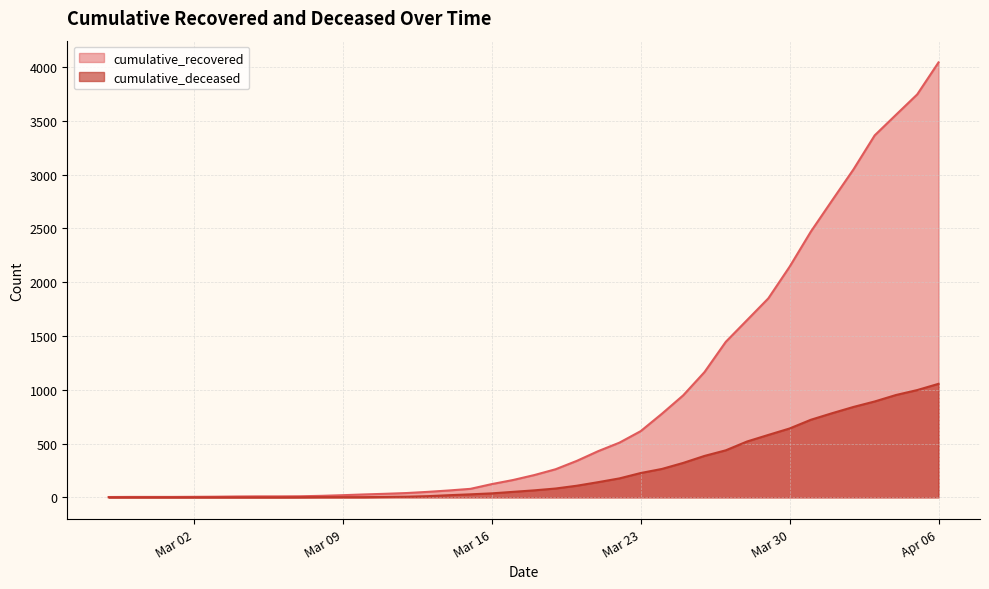

What position from the left is 2020-04-05?

39